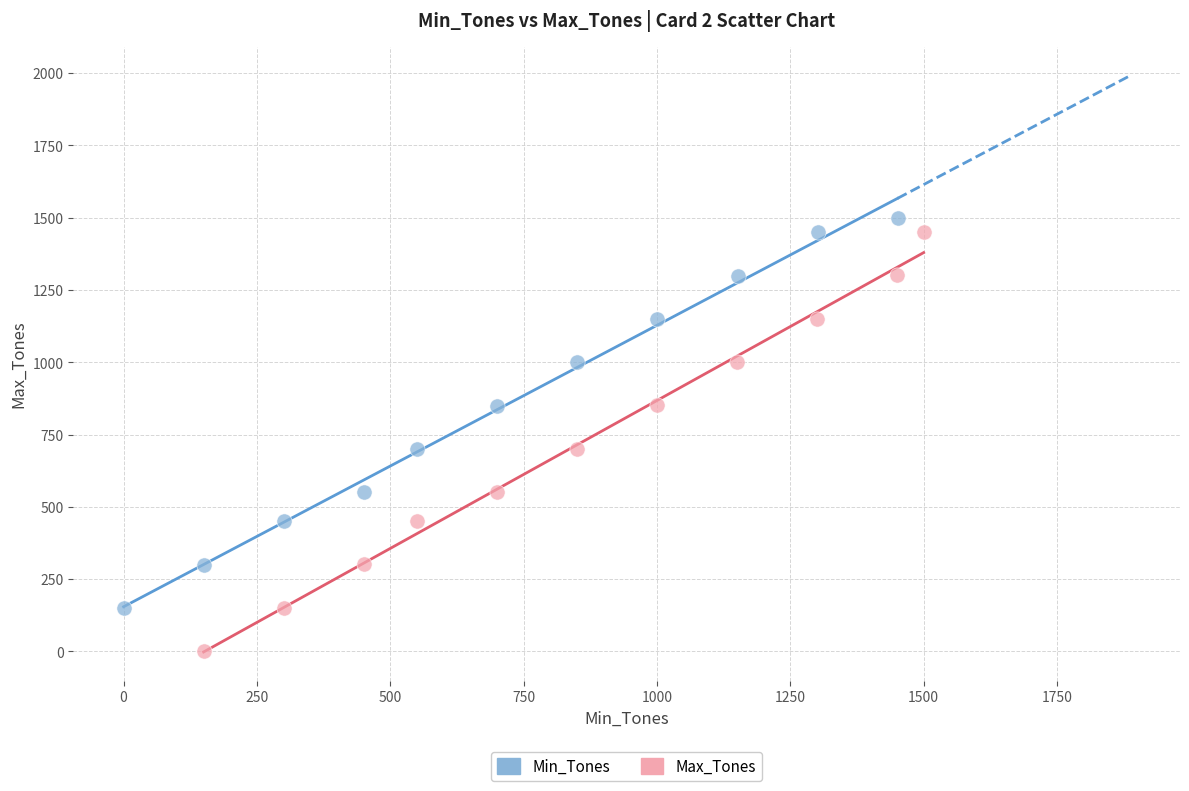

Which series reaches the minimum Y coordinate?

Max_Tones